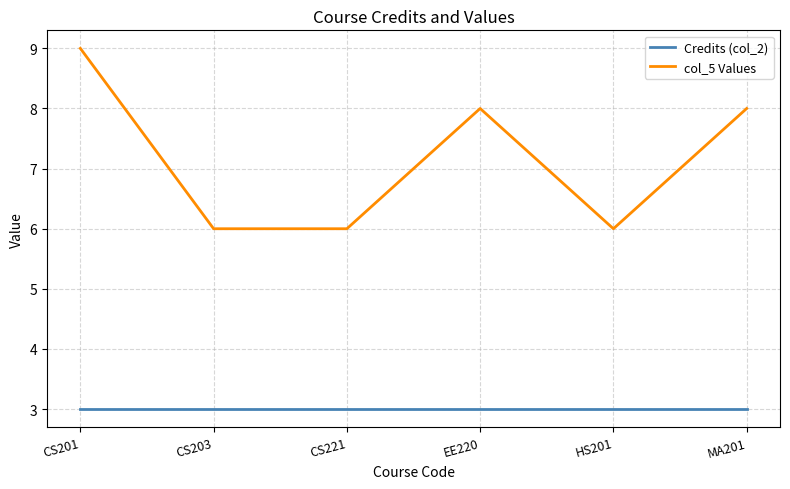

True or false: col_5 Values and Credits (col_2) intersect in this chart.

False